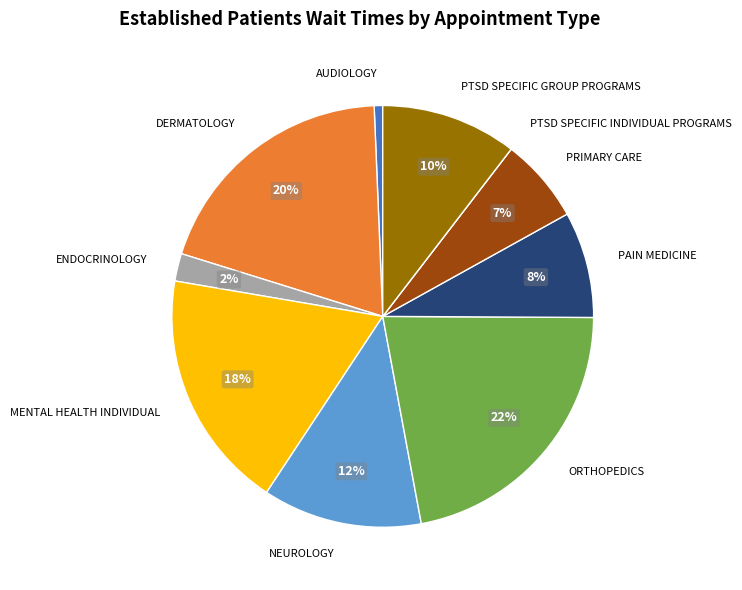

Do DERMATOLOGY and AUDIOLOGY together represent more than half of the pie?

No